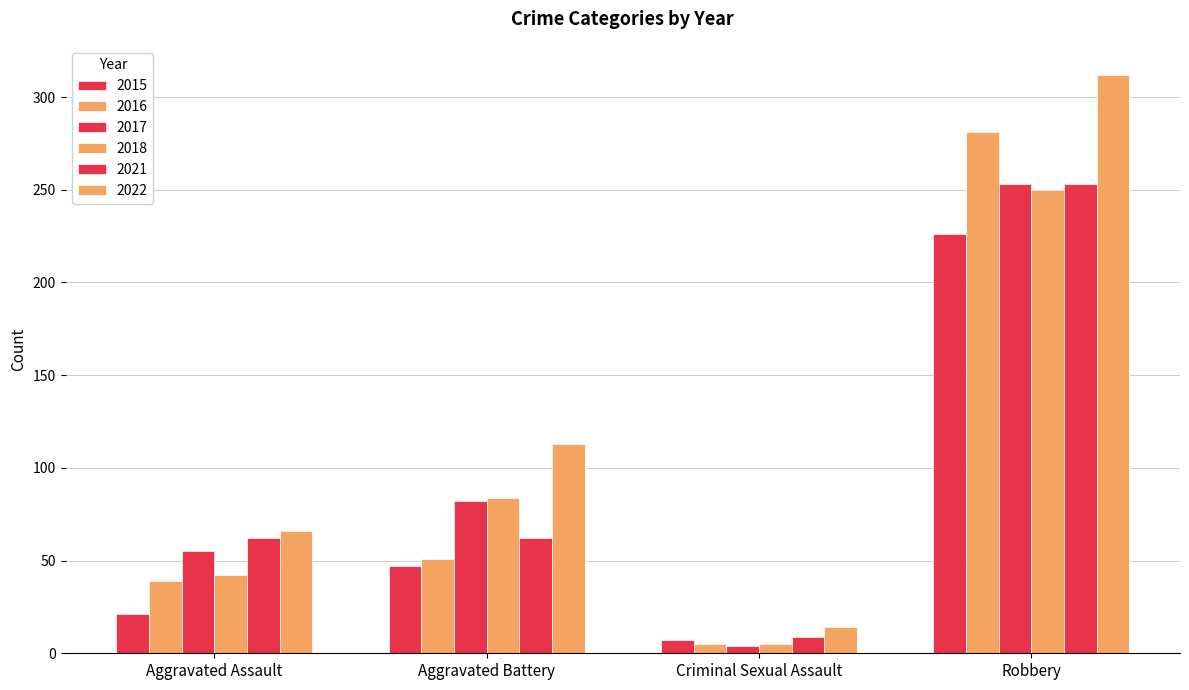

Reading right to left, what are all the values shown in this chart?

2015: 226	7	47	21
2016: 281	5	51	39
2017: 253	4	82	55
2018: 250	5	84	42
2021: 253	9	62	62
2022: 312	14	113	66